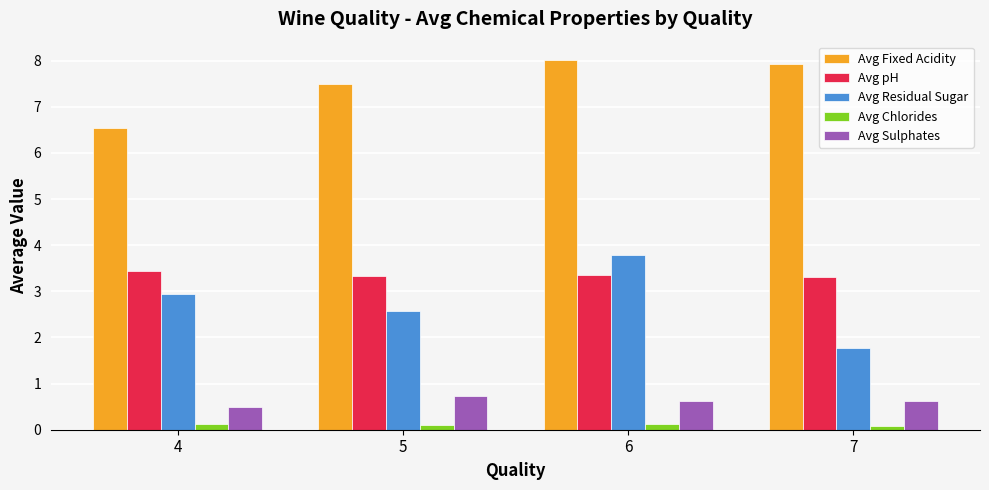

Is the value of Avg pH at 4 greater than the value of Avg Residual Sugar at 4?

Yes